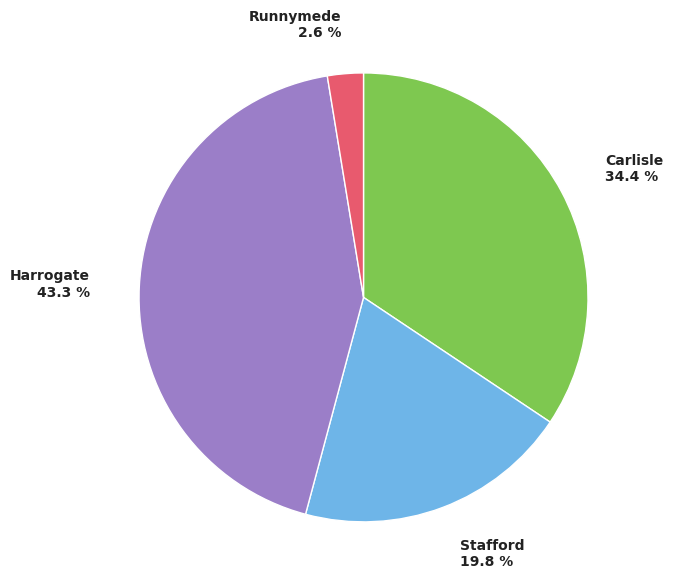

How many segments does this pie chart have?

4